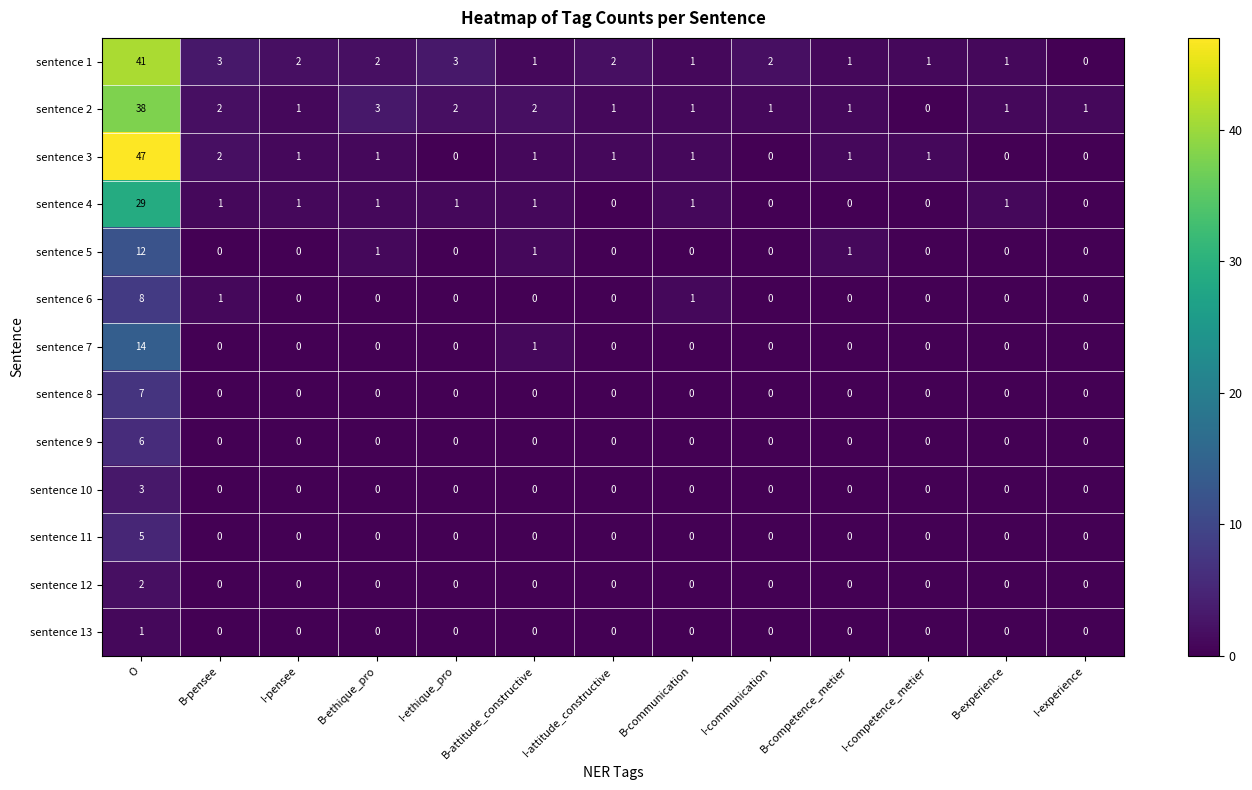

Which series has the largest range (max minus min)?

sentence 3